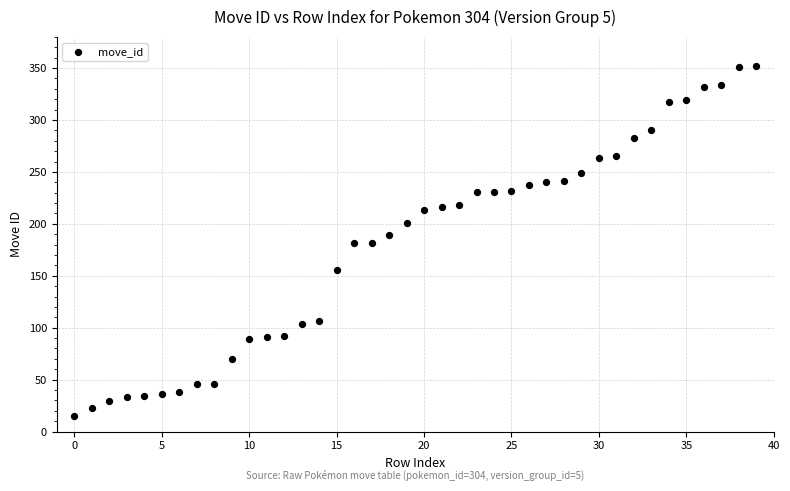

What is the range of Y values (max minus min)?

337